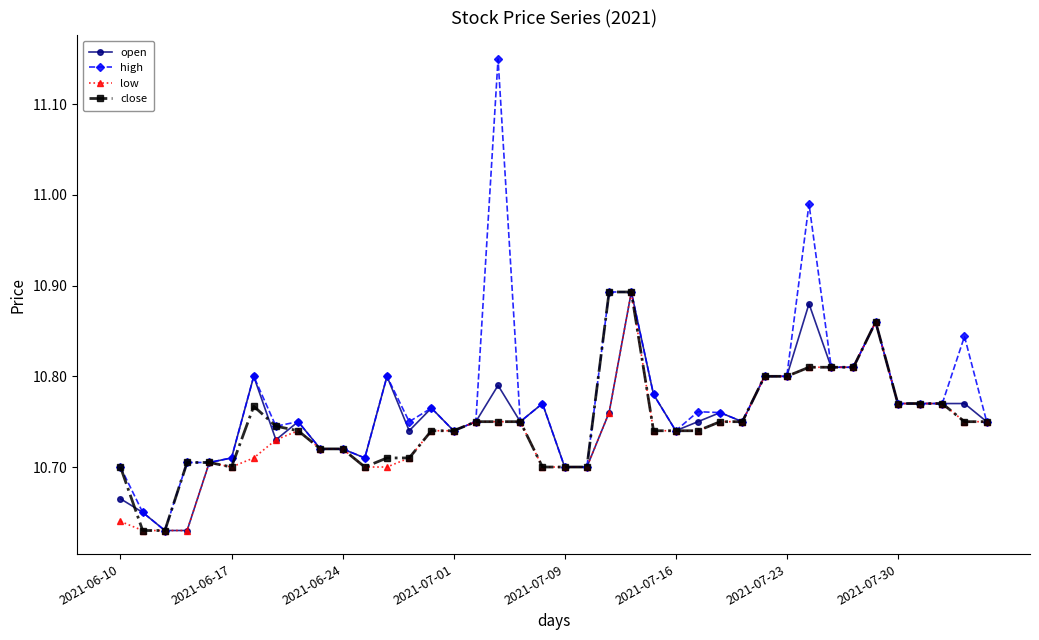

How many close values are between 10 and 11?

40